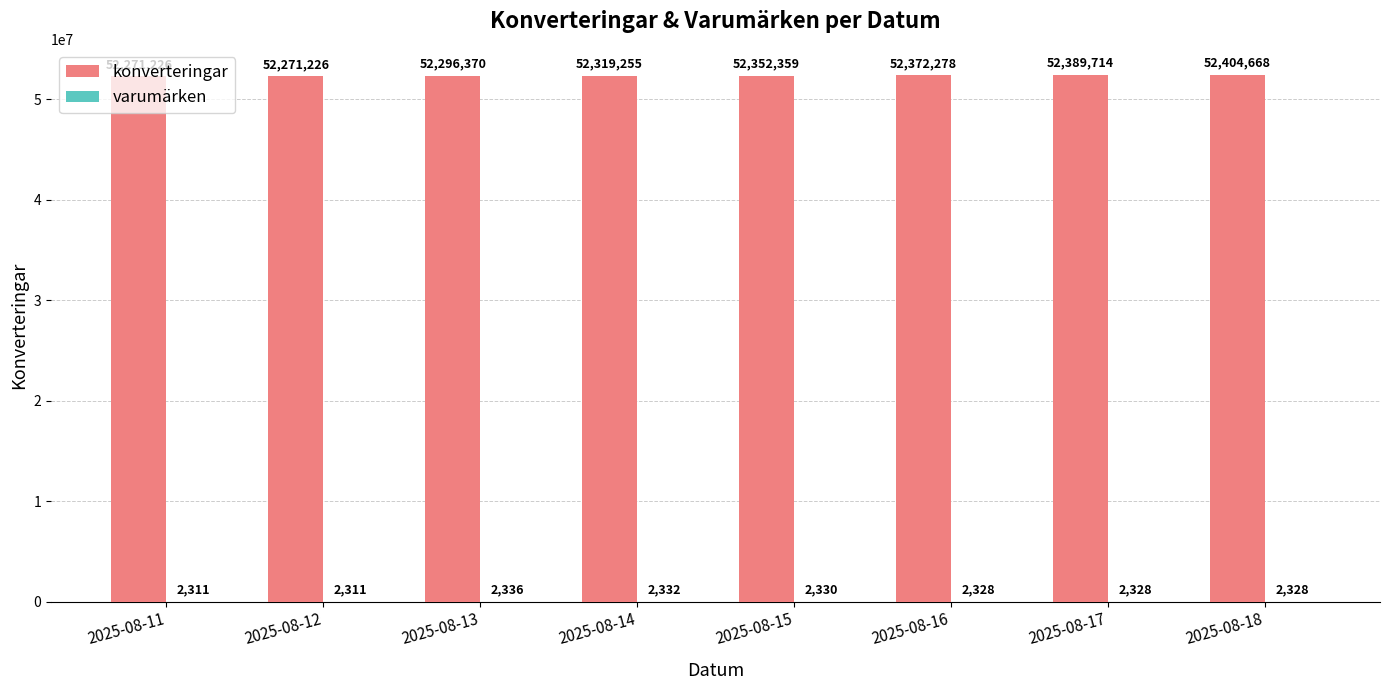

Is it true that konverteringar equals 22202104 at 2025-08-18?

False